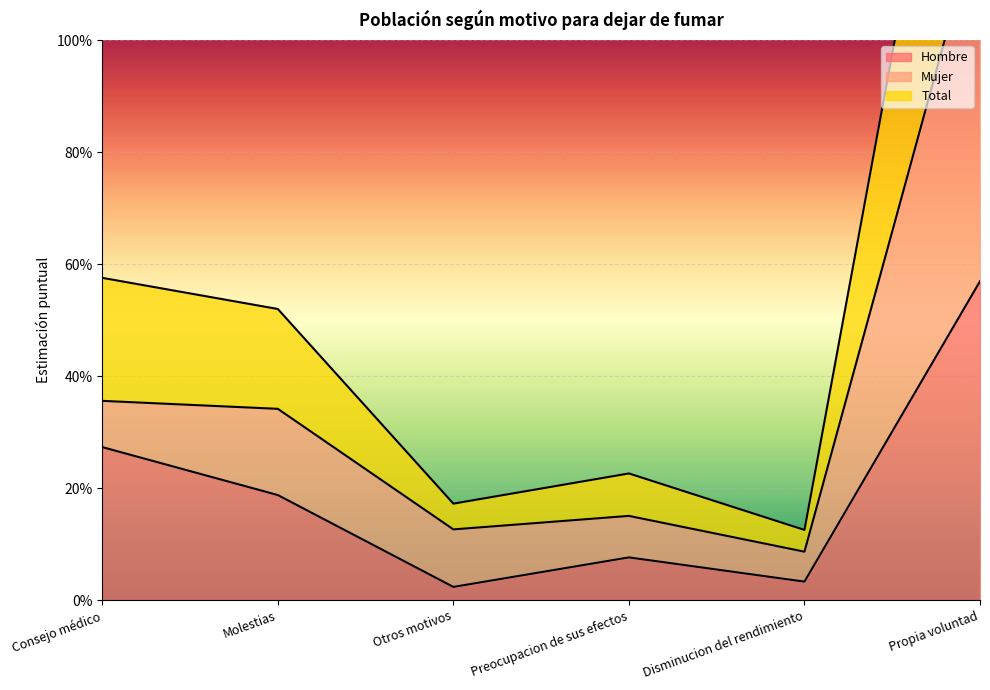

At how many categories does at least one series exceed 1?

1